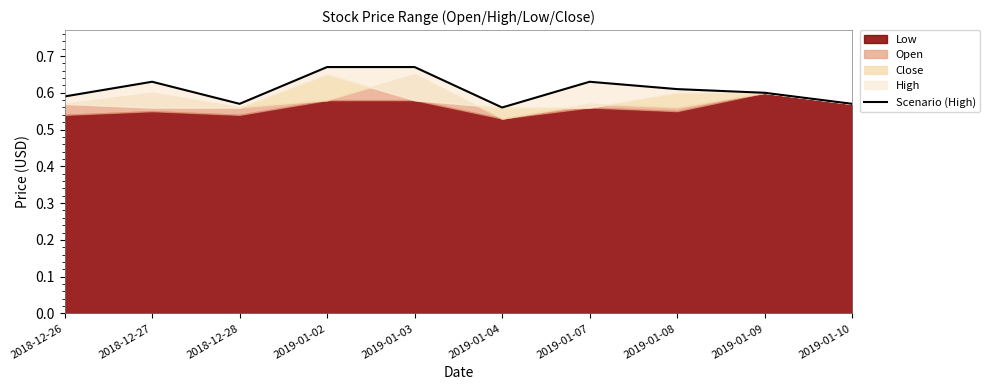

What is the average value?

0.6